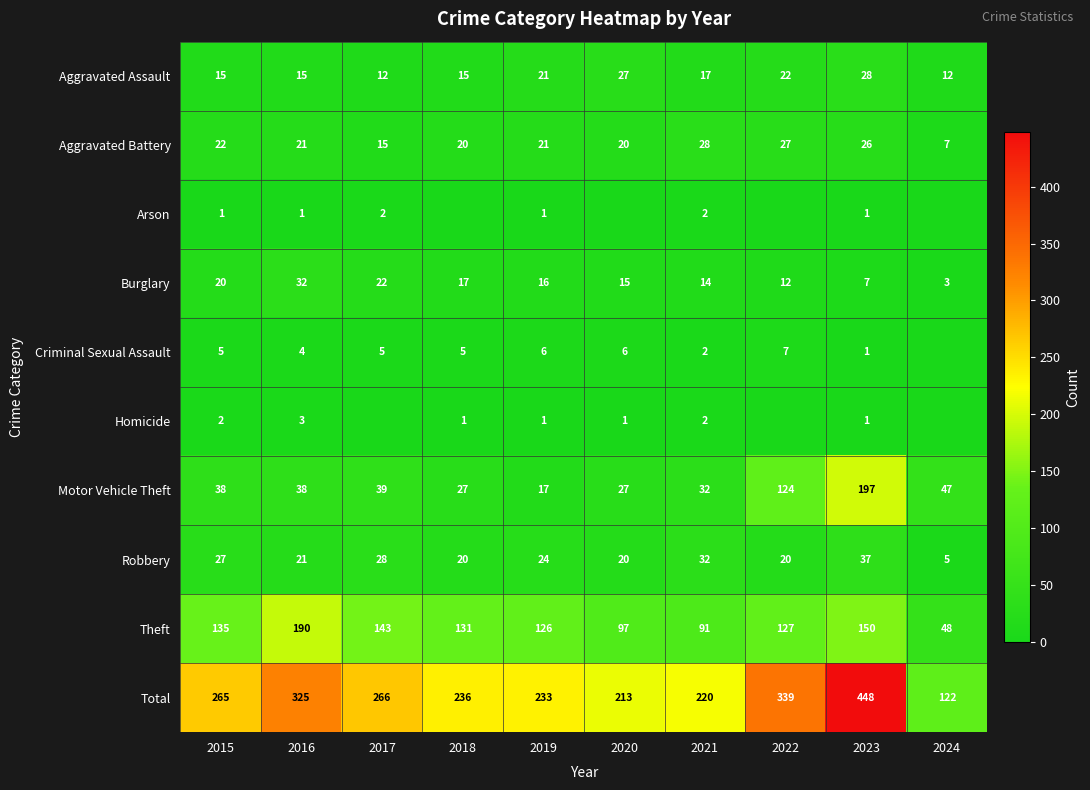

At which label is Motor Vehicle Theft closest to 107?

2022